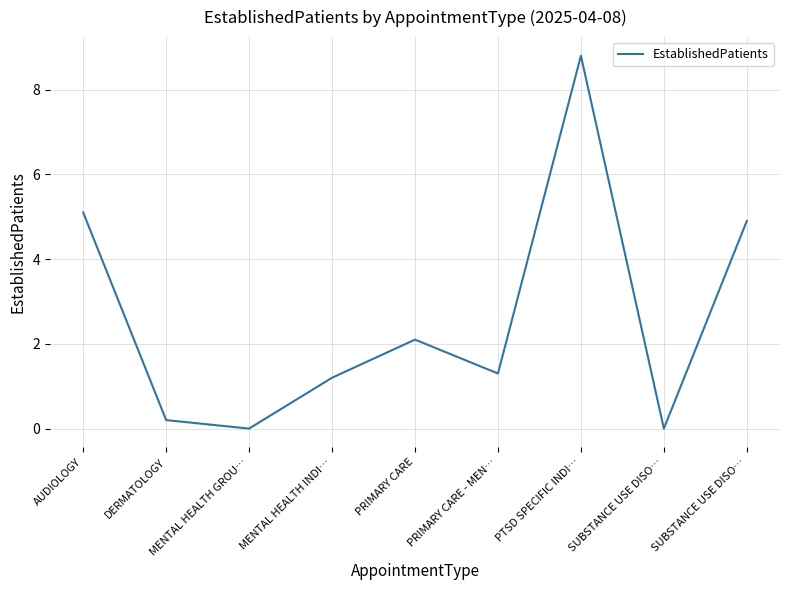

Reading left to right, list all the values displayed in this chart.

5.1	0.2	0.0	1.2	2.1	1.3	8.8	0.0	4.9